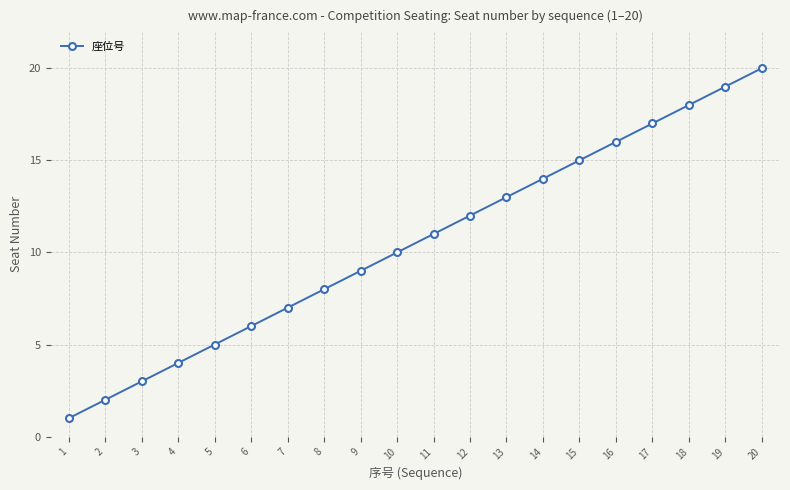

Is it true that the value at 20 is 30?

False